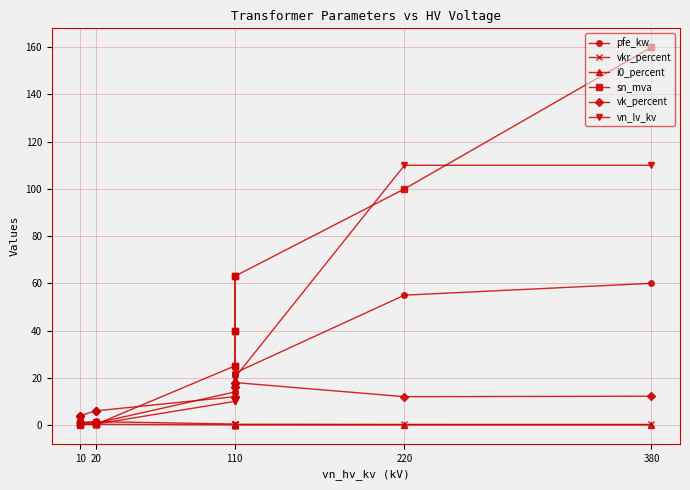

What is the highest value of the sn_mva series?

160.0